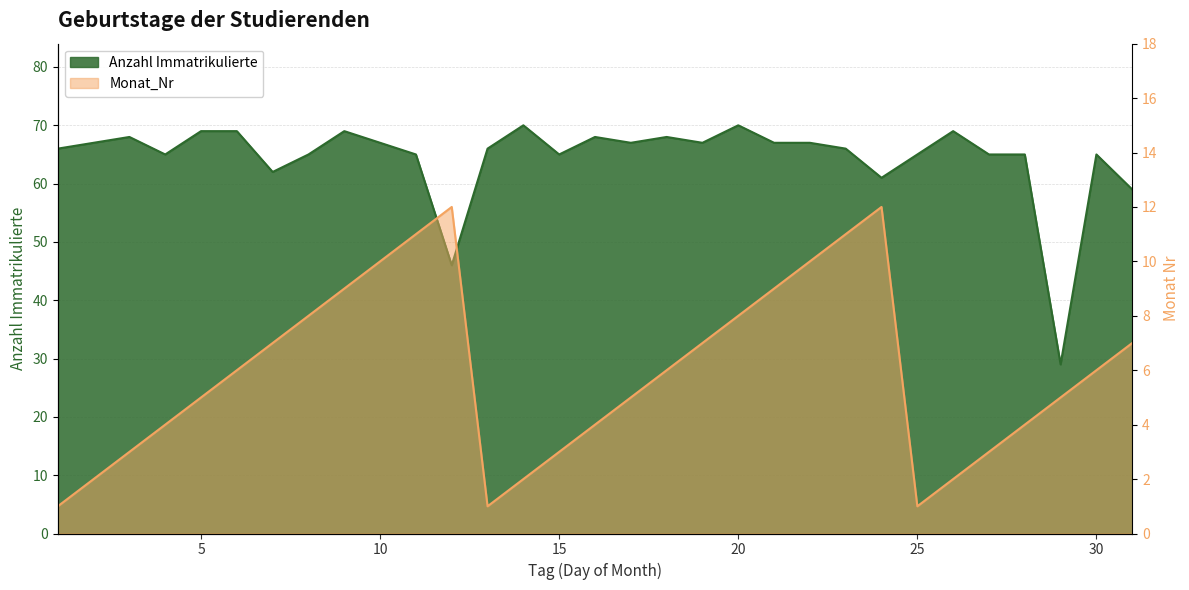

What is the sum of all Monat_Nr values?

184